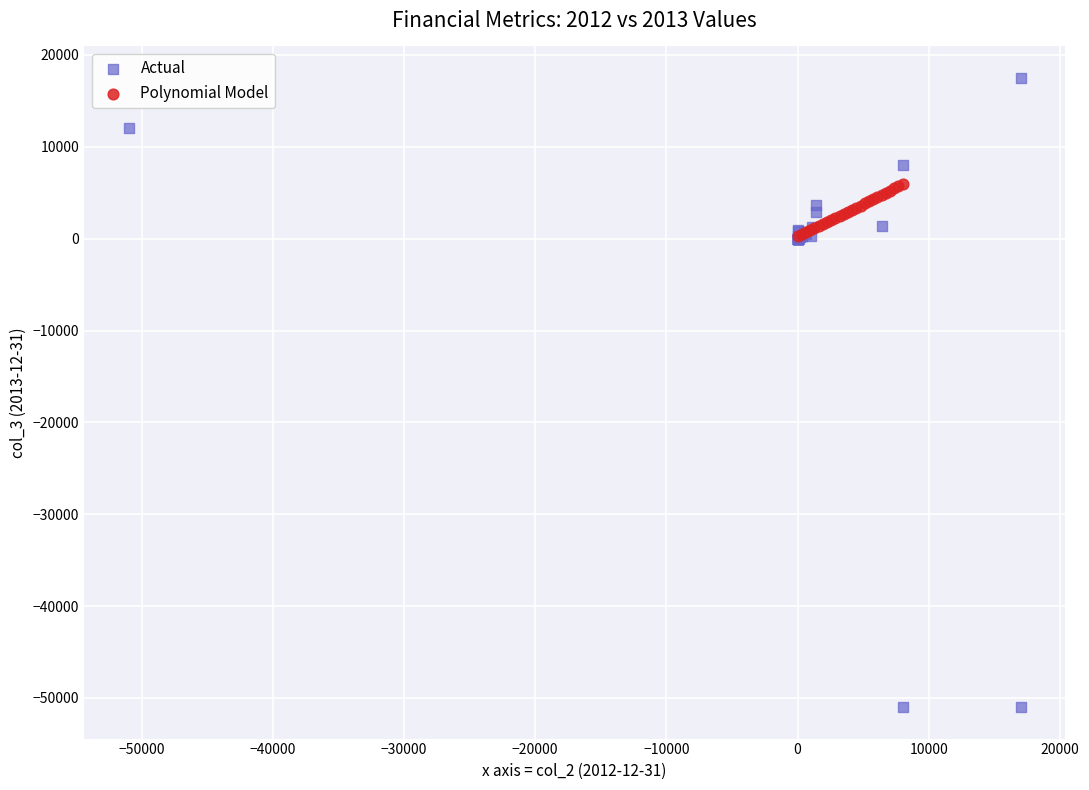

Which series has the widest spread of Y values?

Actual